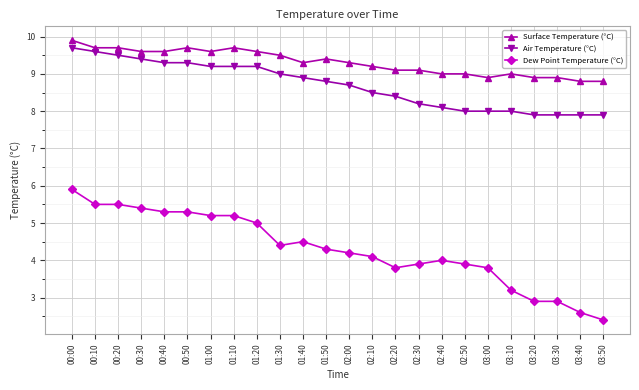

Rank the series at 03:50 from highest to lowest value.

Surface Temperature (°C), Air Temperature (°C), Dew Point Temperature (°C)